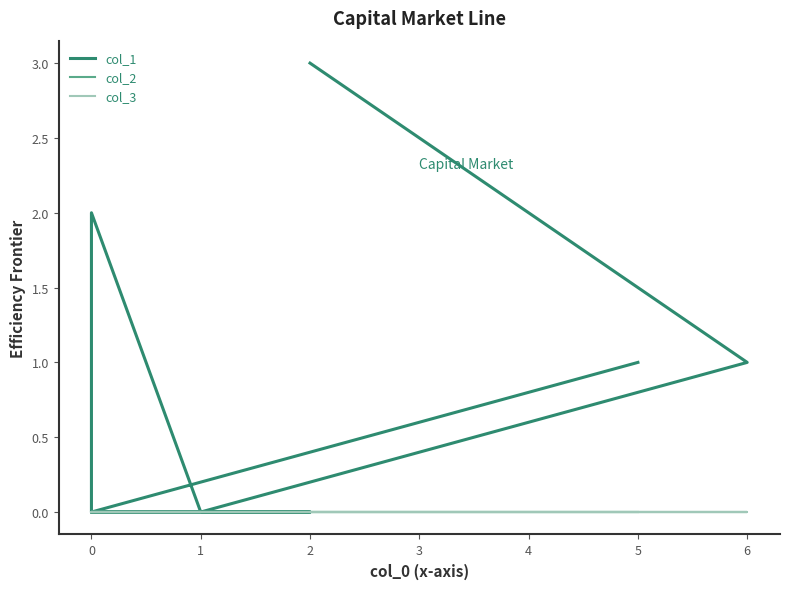

Does the chart have visible grid lines?

No